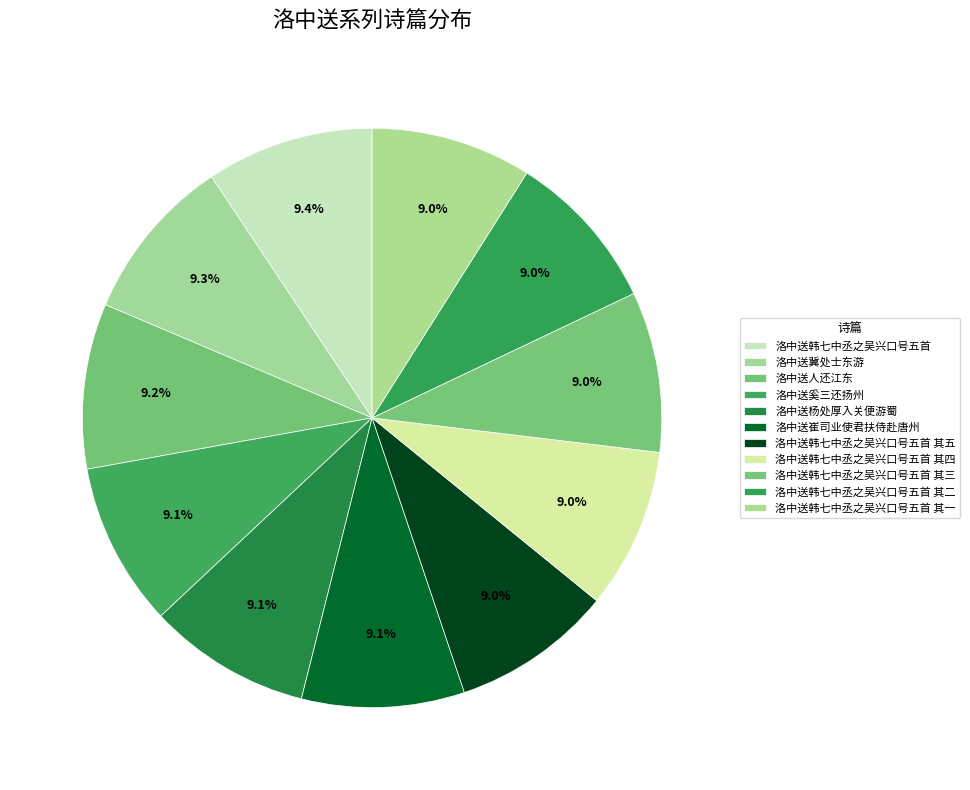

How many segments does this pie chart have?

11